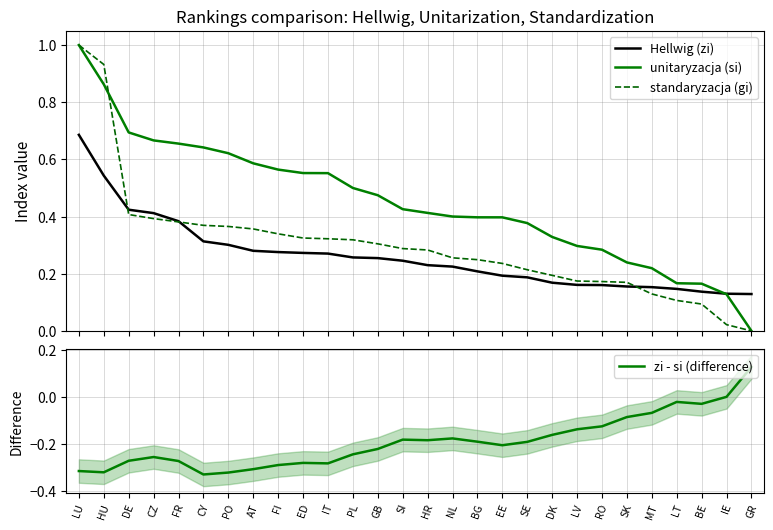

The Hellwig (zi) series shows 0.0 at MT. True or false?

False